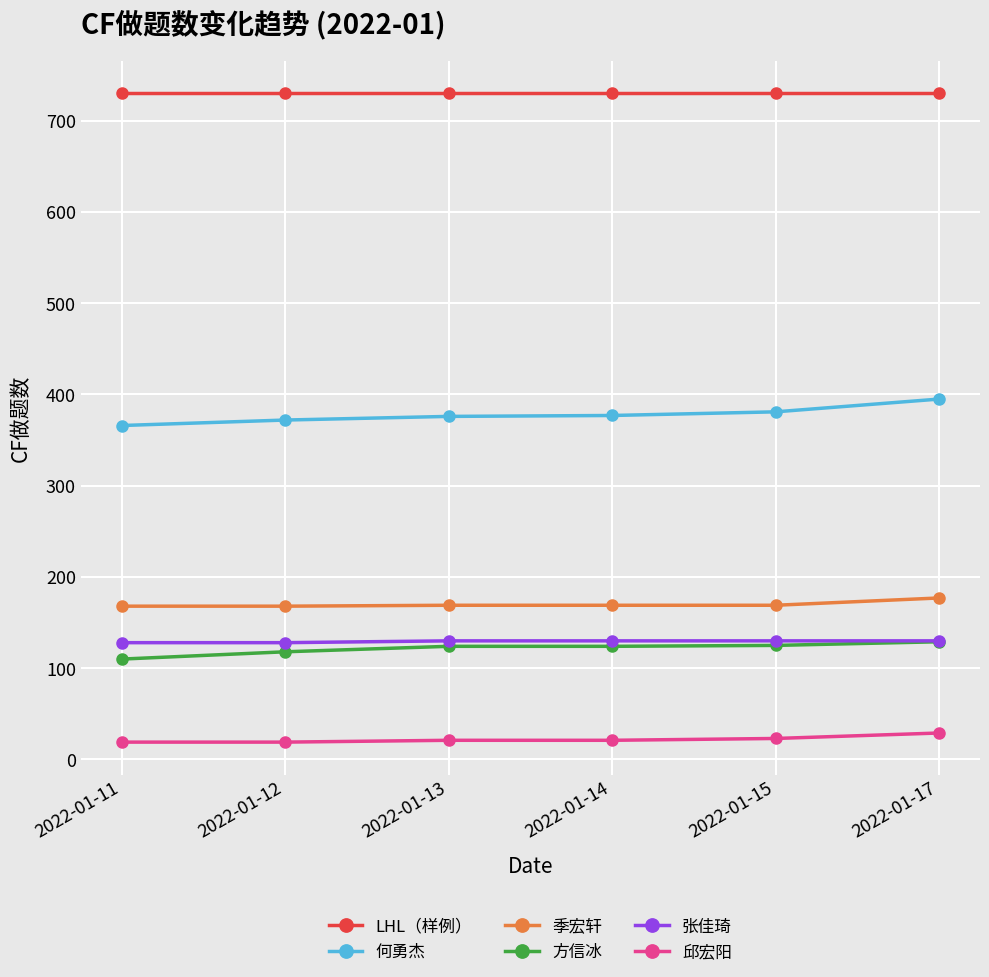

Does the chart display data point markers on the line(s)?

Yes